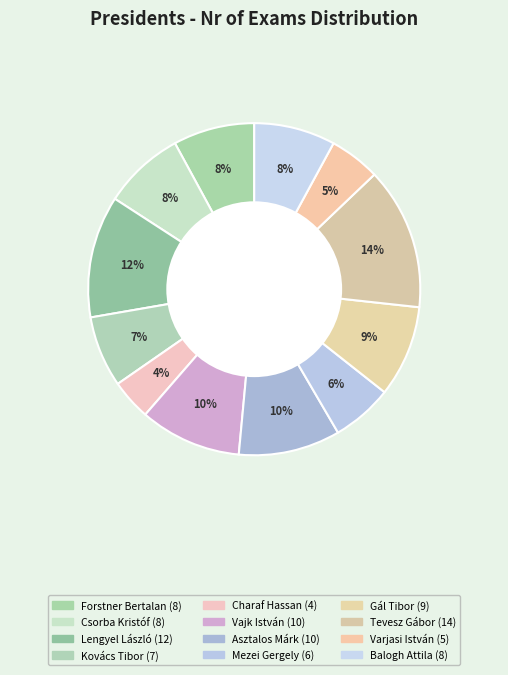

Is Varjasi István the majority of the pie?

No